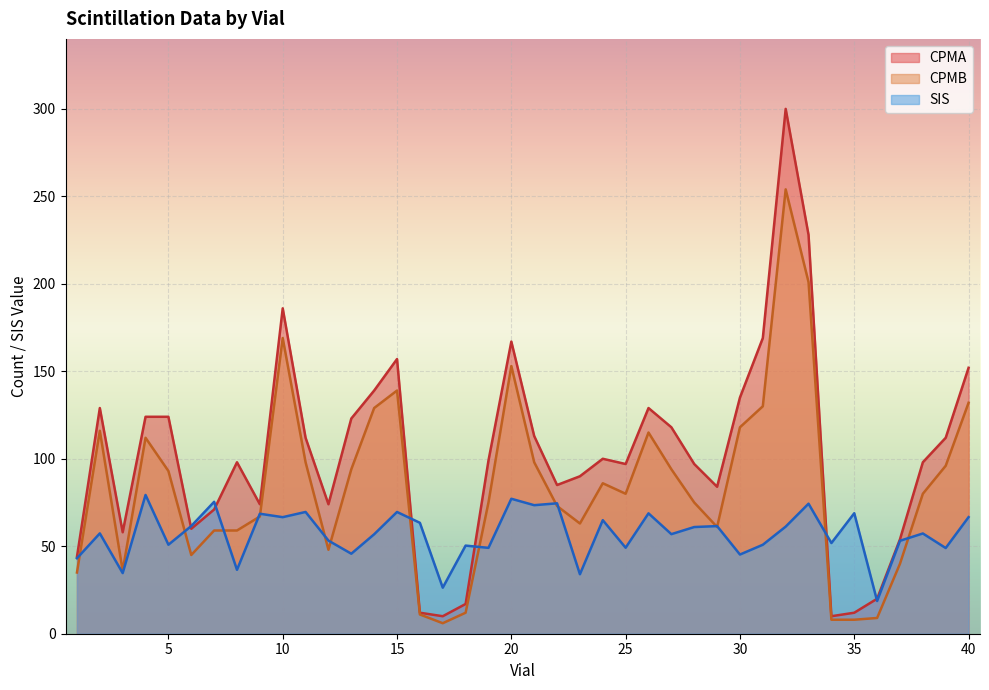

How many values in the SIS series exceed 57?

21